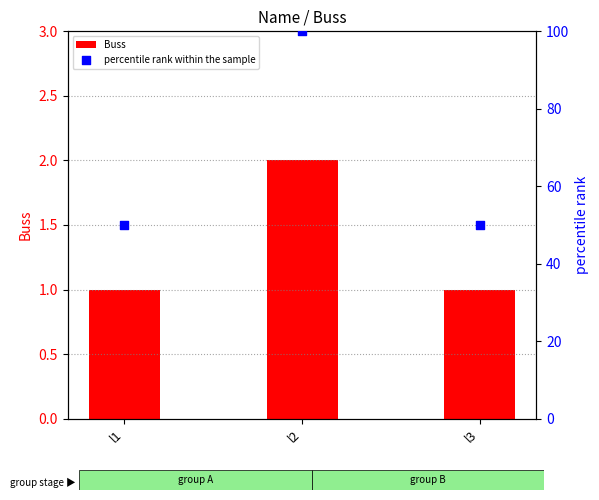

At which category is the sum across all series the highest?

l2